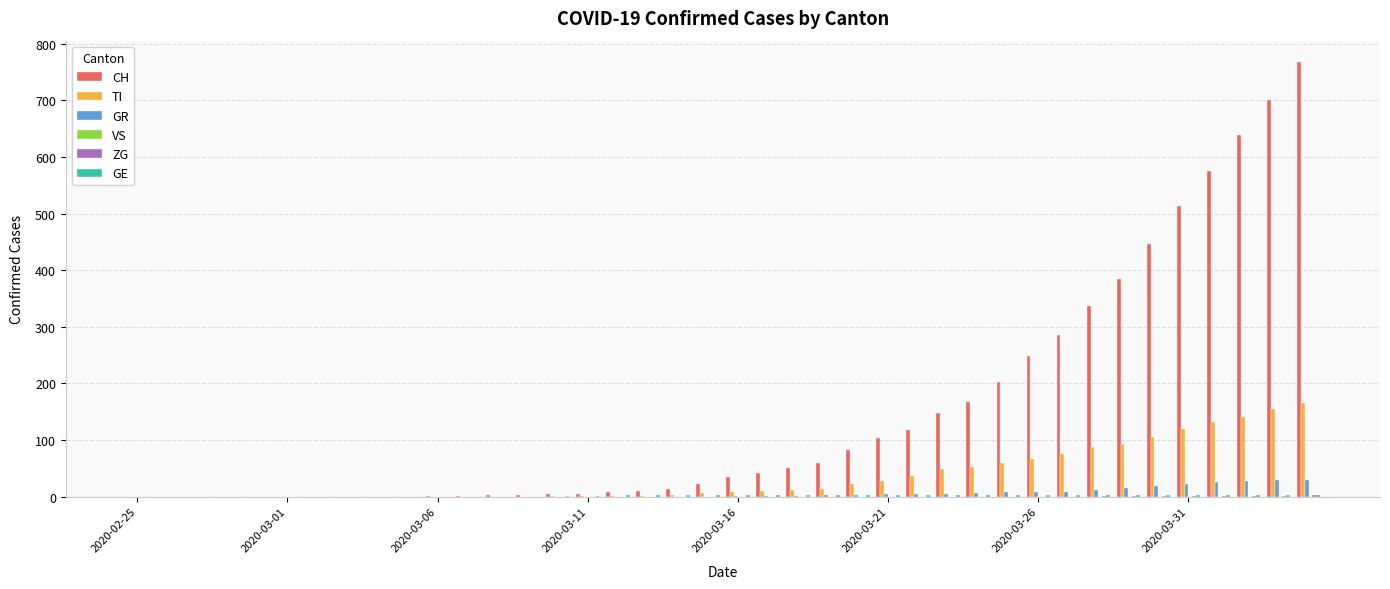

How many groups of bars are there?

40